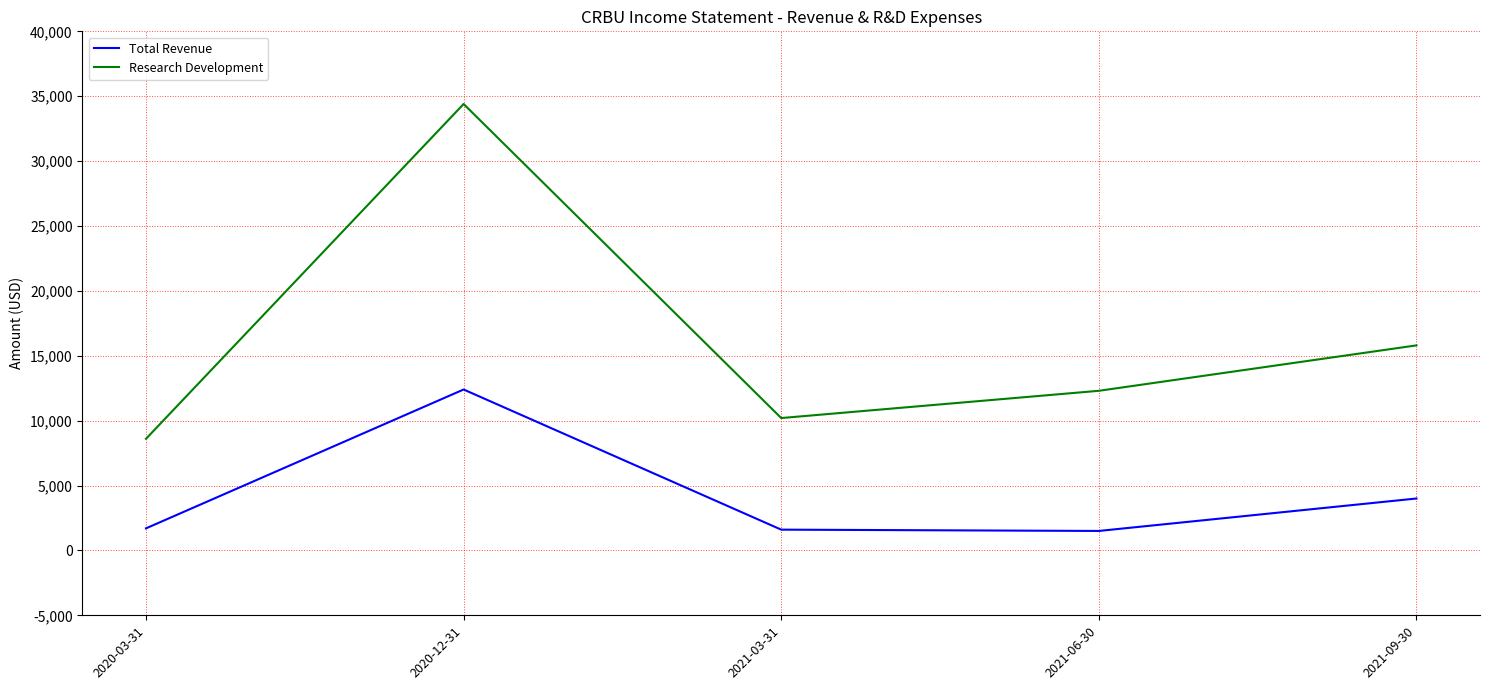

Which series has the largest range (max minus min)?

Research Development